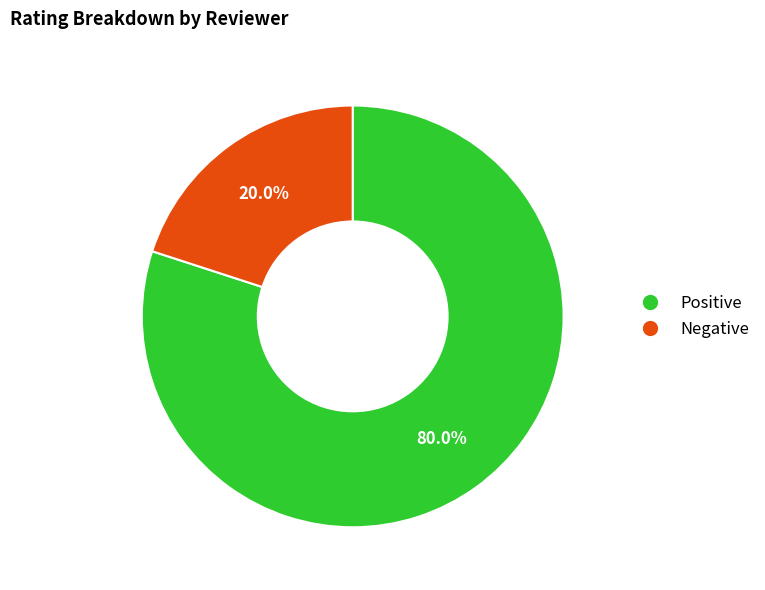

Count the number of slices in the pie.

2